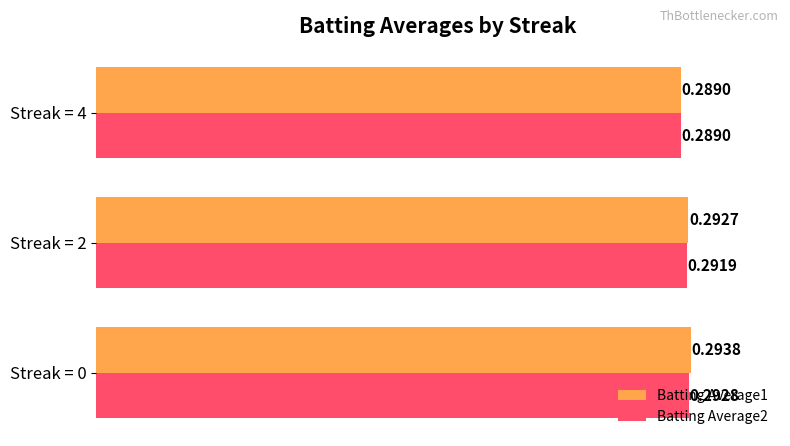

Count the number of categories in the chart.

3